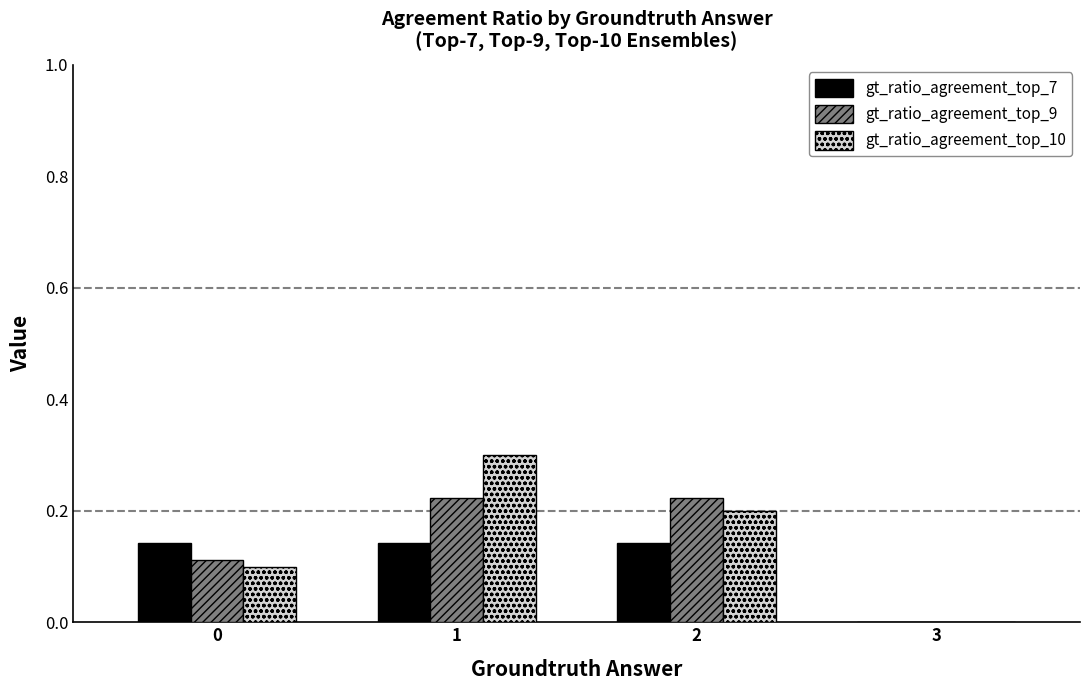

Which series changed the most between 0 and 1?

gt_ratio_agreement_top_10